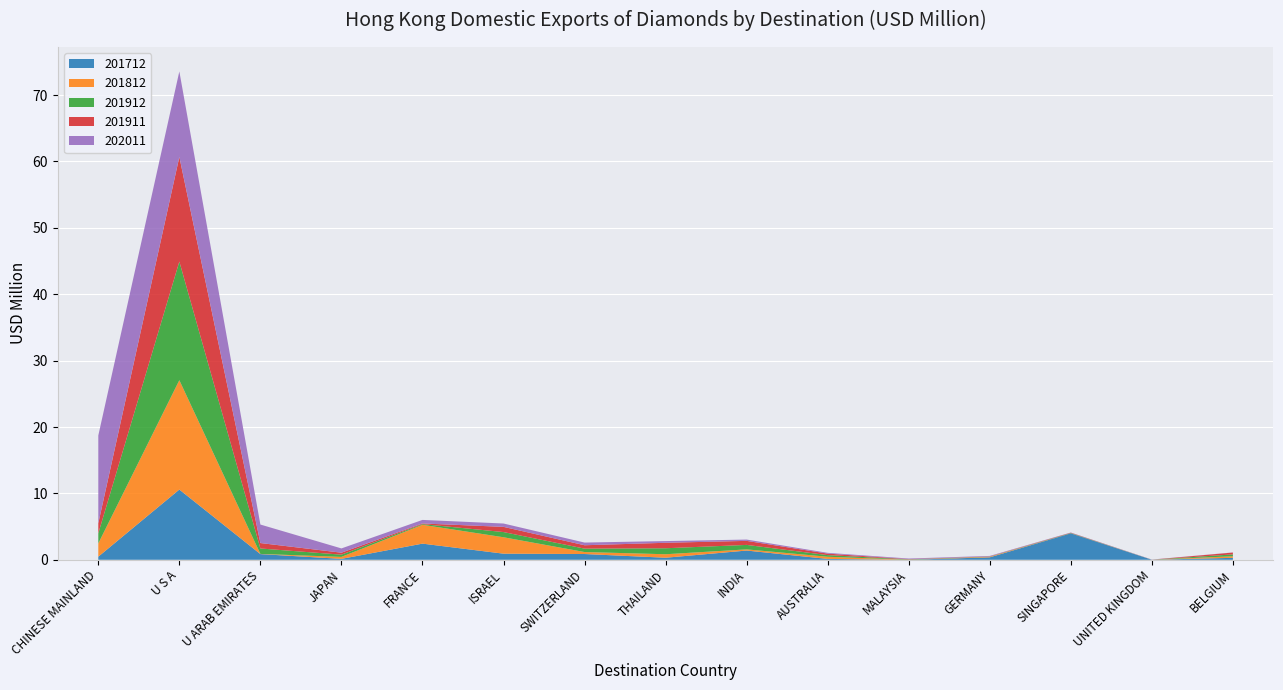

Reading right to left, what are all the values shown in this chart?

201712: 0.3	0.0	4.0	0.4	0.0	0.1	1.4	0.3	0.9	0.9	2.4	0.1	0.9	10.6	0.5
201812: 0.2	0.0	0.0	0.1	0.0	0.3	0.2	0.5	0.3	2.5	2.8	0.3	0.0	16.5	2.0
201912: 0.3	0.0	0.0	0.0	0.0	0.2	0.7	0.9	0.5	0.8	0.1	0.3	0.8	17.9	1.5
201911: 0.3	0.0	0.0	0.0	0.0	0.2	0.6	0.8	0.5	0.8	0.1	0.3	0.8	15.8	1.5
202011: 0.0	0.0	0.0	0.1	0.1	0.1	0.2	0.3	0.4	0.5	0.5	0.6	2.8	12.9	13.2